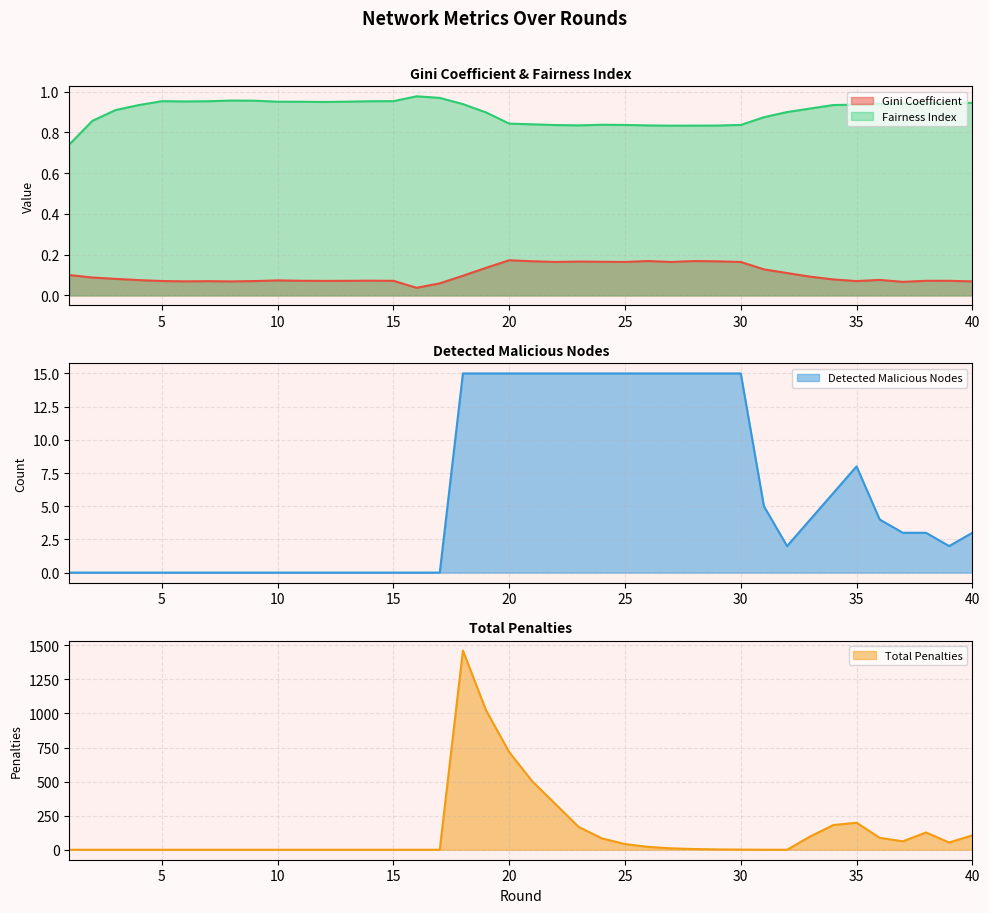

How many intersections are there between Gini Coefficient and Detected Malicious Nodes?

1